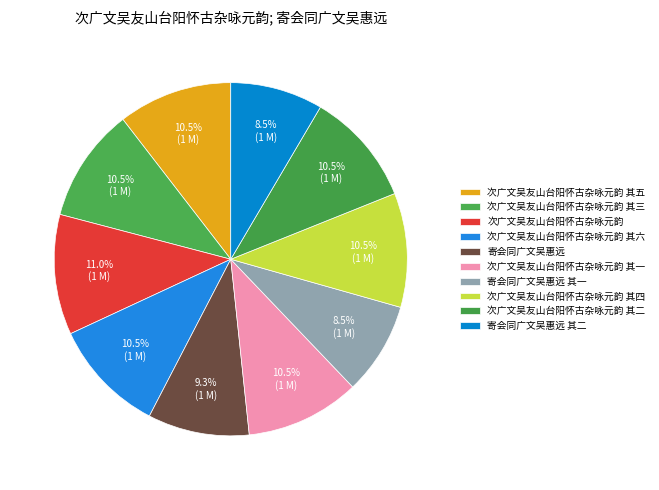

Rank the categories by value from highest to lowest.

次广文吴友山台阳怀古杂咏元韵, 次广文吴友山台阳怀古杂咏元韵 其六, 次广文吴友山台阳怀古杂咏元韵 其五, 次广文吴友山台阳怀古杂咏元韵 其四, 次广文吴友山台阳怀古杂咏元韵 其三, 次广文吴友山台阳怀古杂咏元韵 其二, 次广文吴友山台阳怀古杂咏元韵 其一, 寄会同广文吴惠远, 寄会同广文吴惠远 其二, 寄会同广文吴惠远 其一